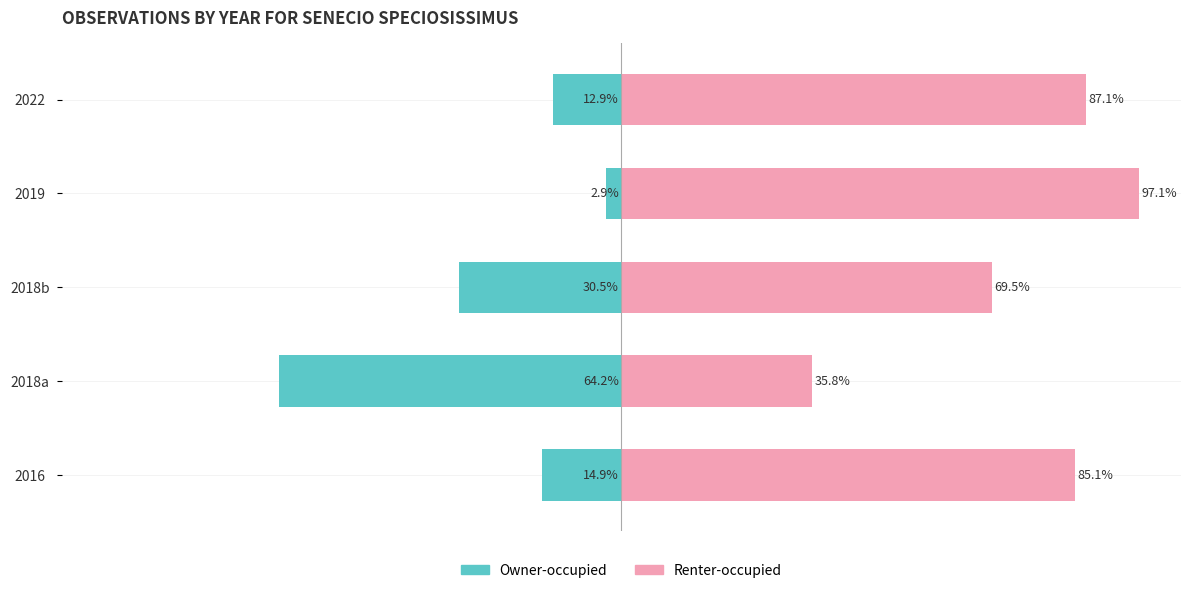

Rank the series at 2018b from lowest to highest value.

Owner-occupied, Renter-occupied